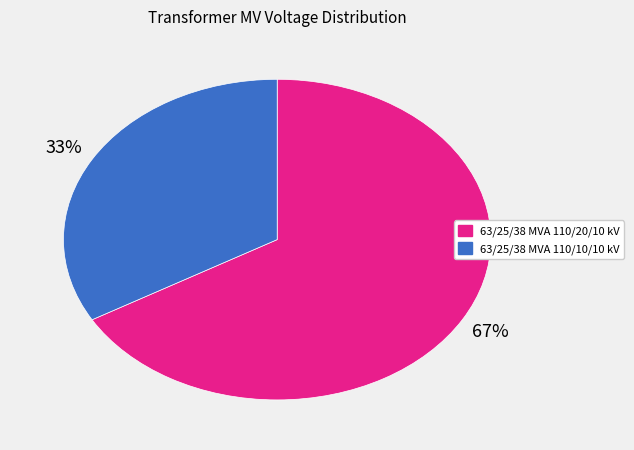

What is the smallest slice in the pie chart?

63/25/38 MVA 110/10/10 kV